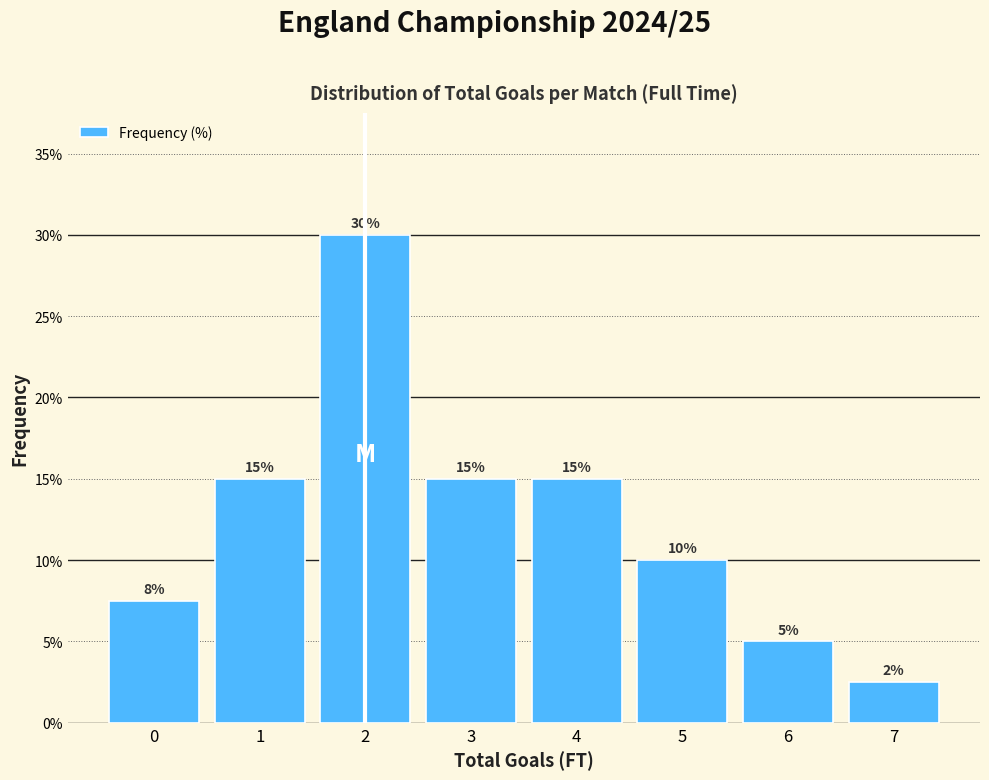

Between 3 and 5, which is larger?

3